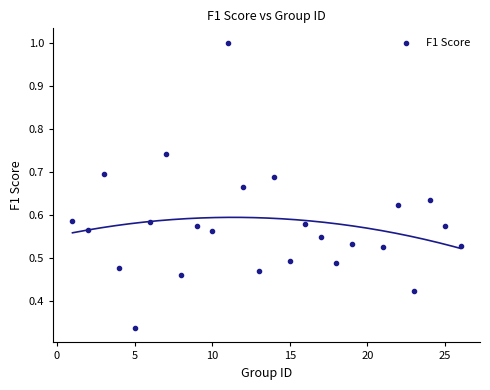

How many points are shown in the scatter plot?

25